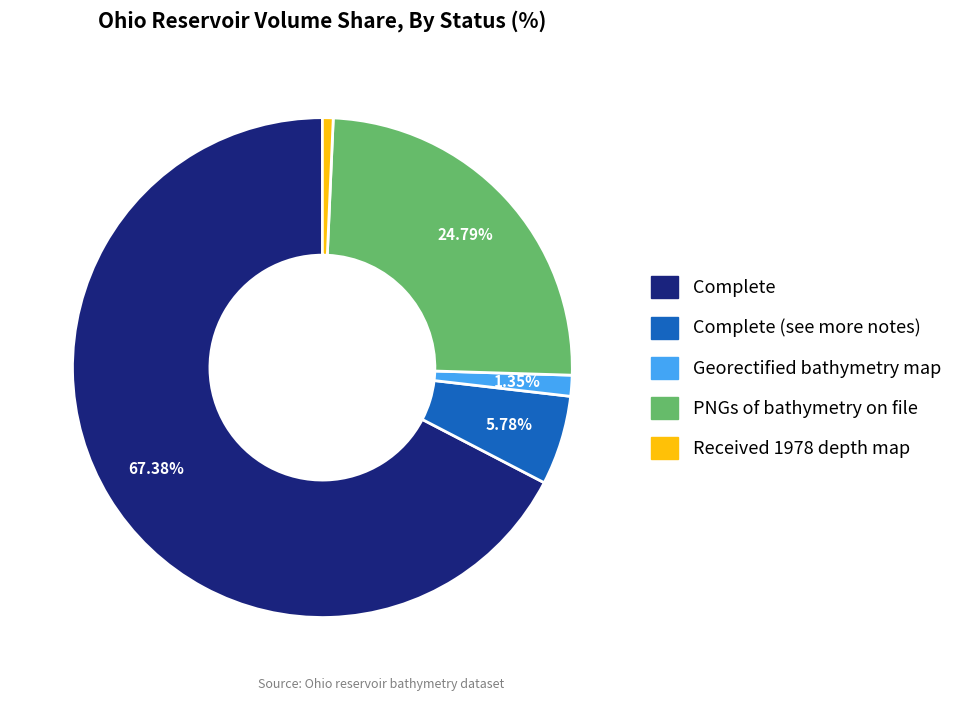

Count the number of slices in the pie.

5